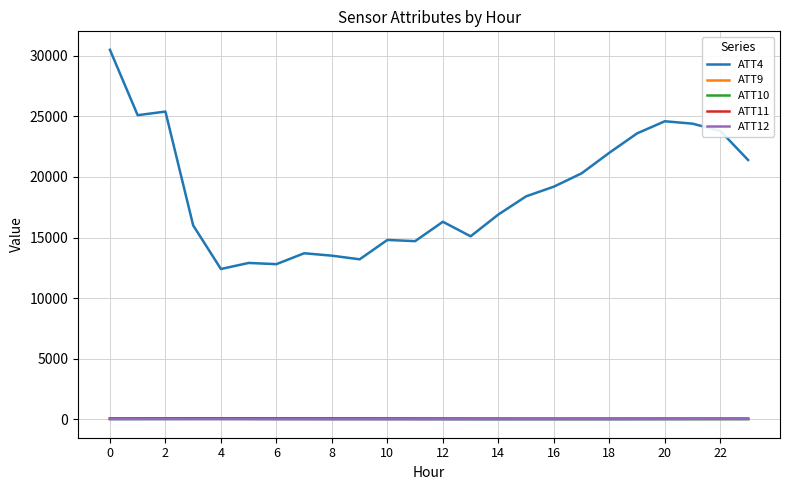

What is the difference between the maximum and minimum values in the ATT9 series?

18.2